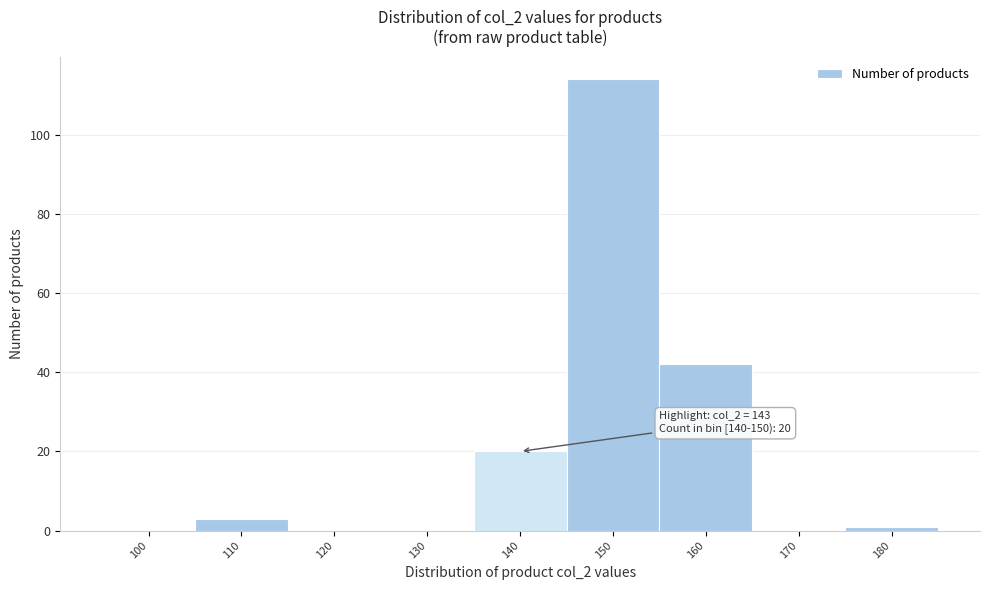

Reading left to right, extract all data points from this chart.

100=0	110=3	120=0	130=0	140=20	150=114	160=42	170=0	180=1